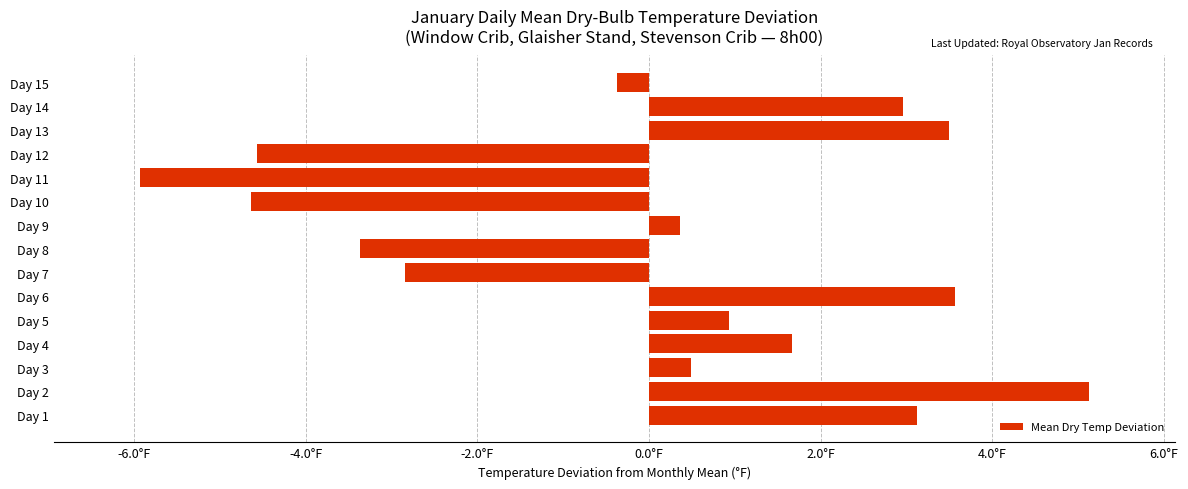

Are the bars horizontal?

Yes